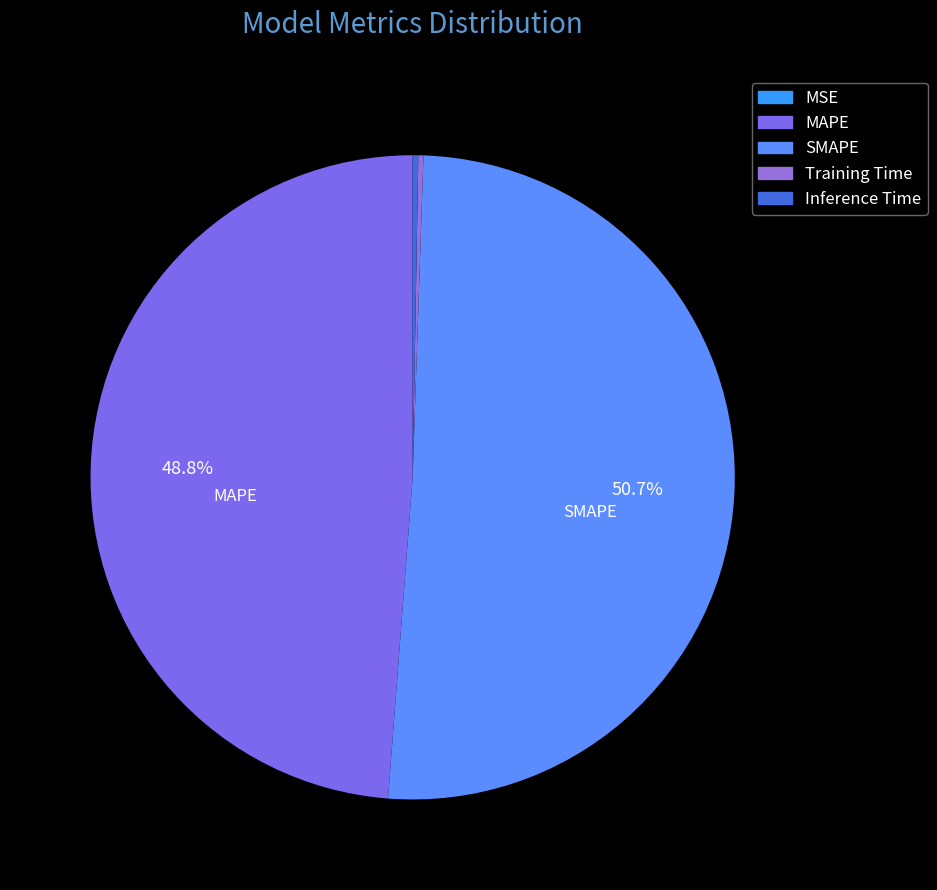

Between SMAPE and Training Time, which is larger?

SMAPE